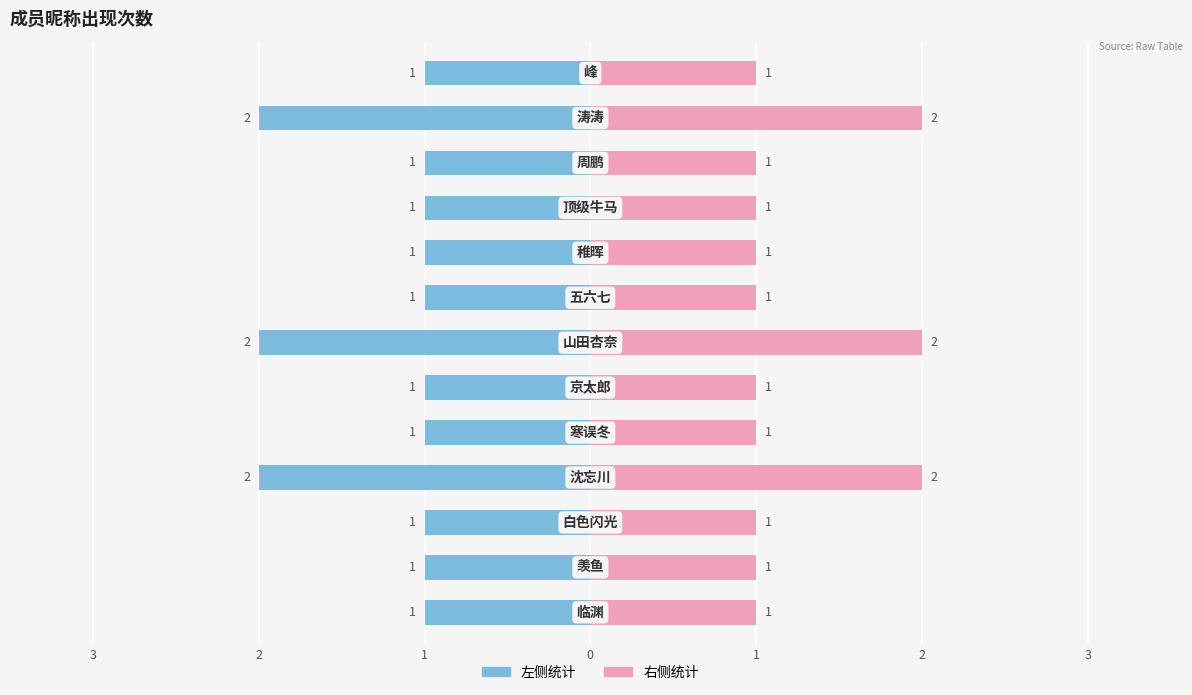

Is the value of 出现(左) at 0 greater than the value of 出现(右) at 1?

No